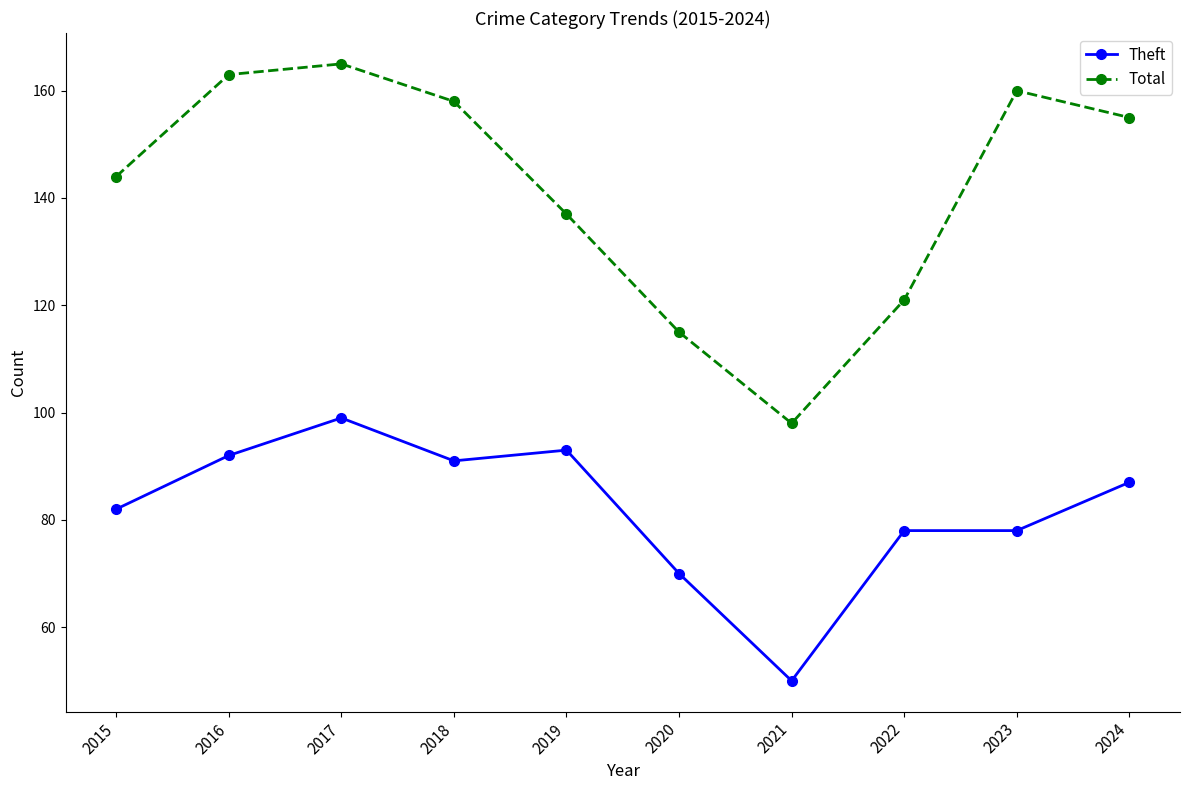

What are all the series names shown in the legend?

Theft, Total